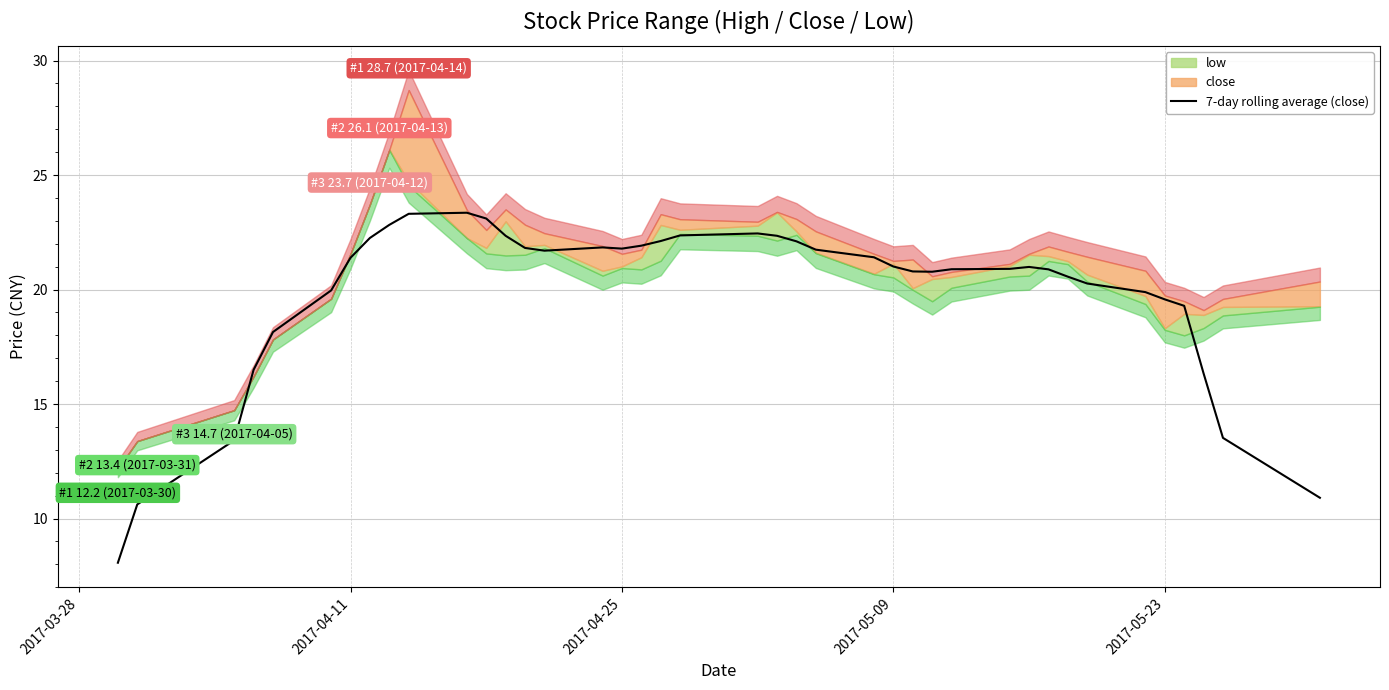

What is the average value?

19.9